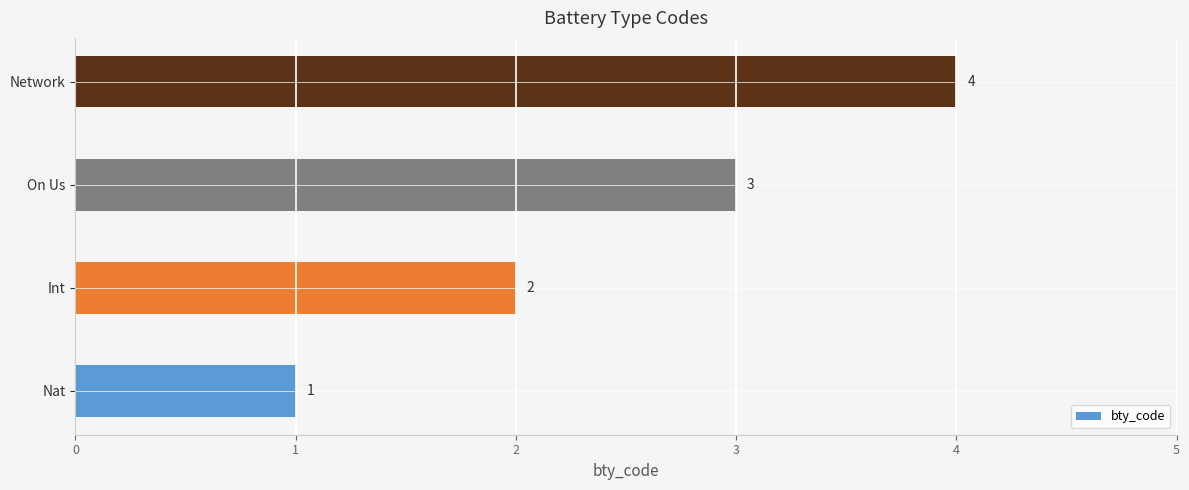

What is the greatest value displayed?

4